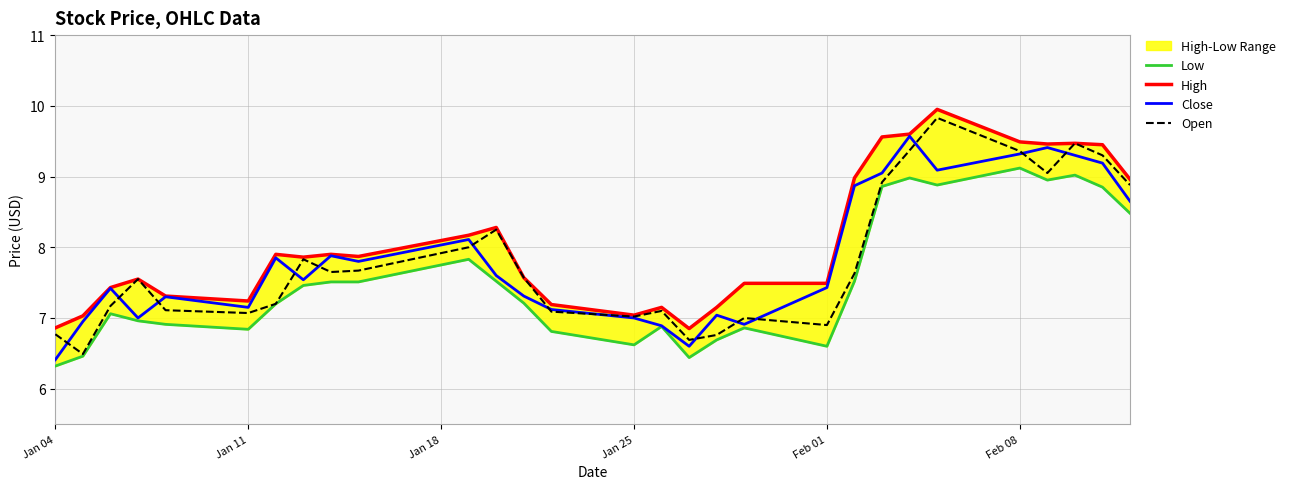

Does the chart have visible grid lines?

Yes